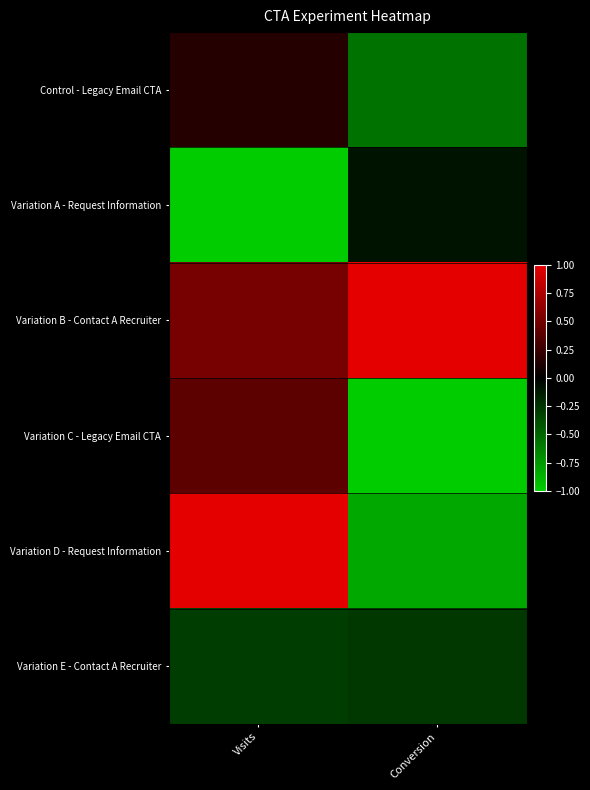

What is the total value across all series at Conversion?

-1.8